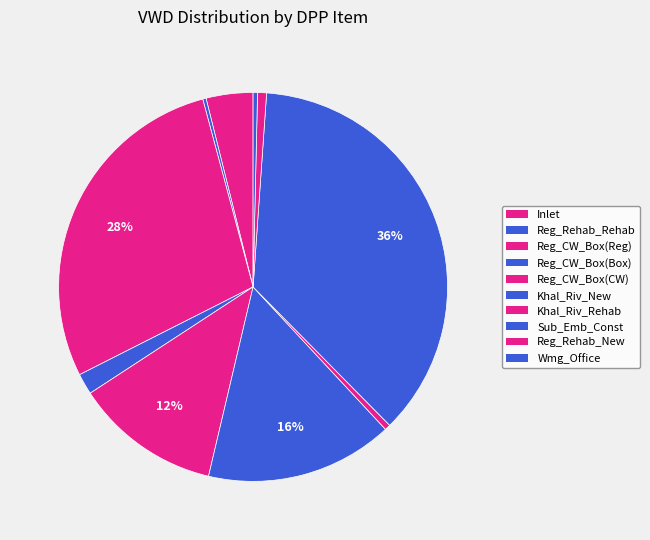

Does Reg_CW_Box(Reg) represent more than half of the total?

No